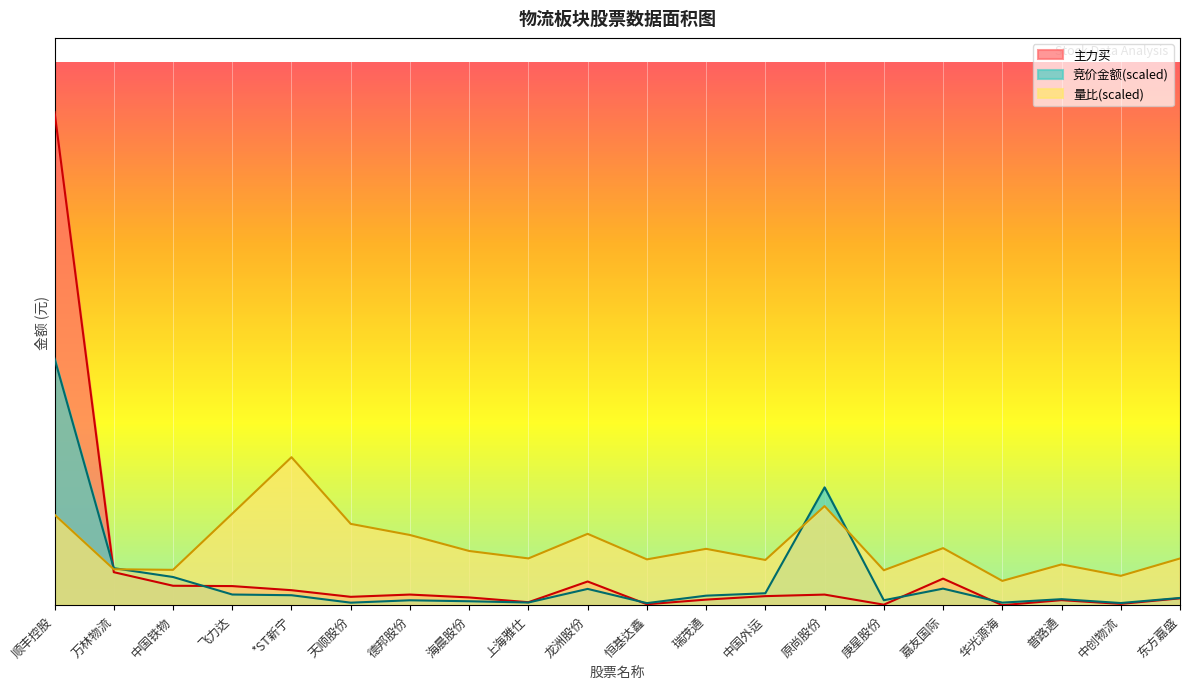

What are all the series names shown in the legend?

主力买, 竞价金额(scaled), 量比(scaled)